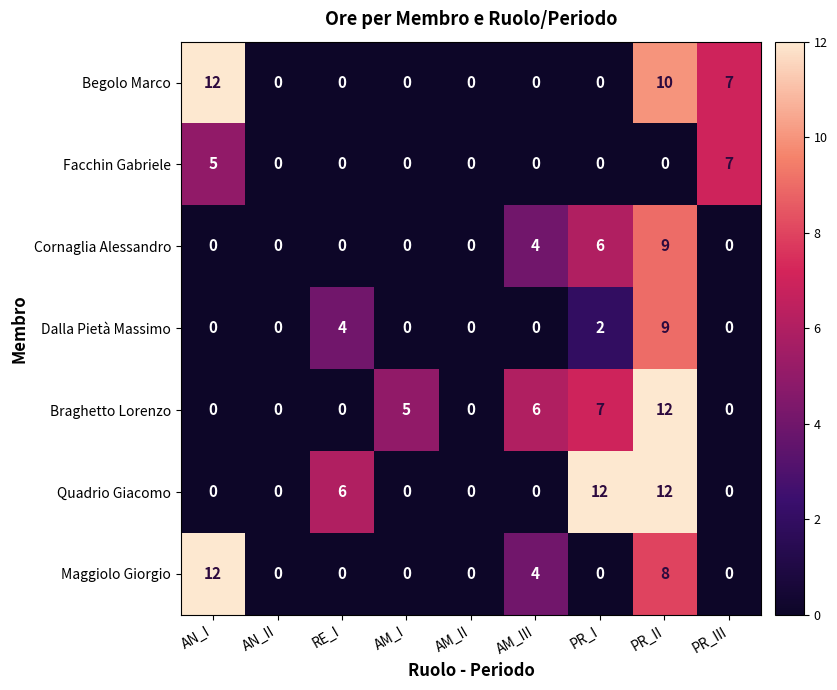

What is the average value of the Begolo Marco series?

3